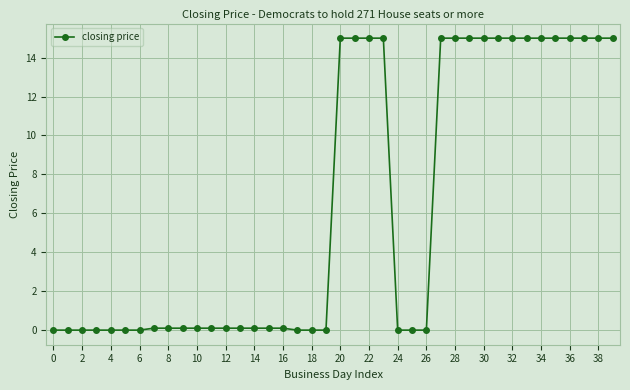

What is the average value?

6.4